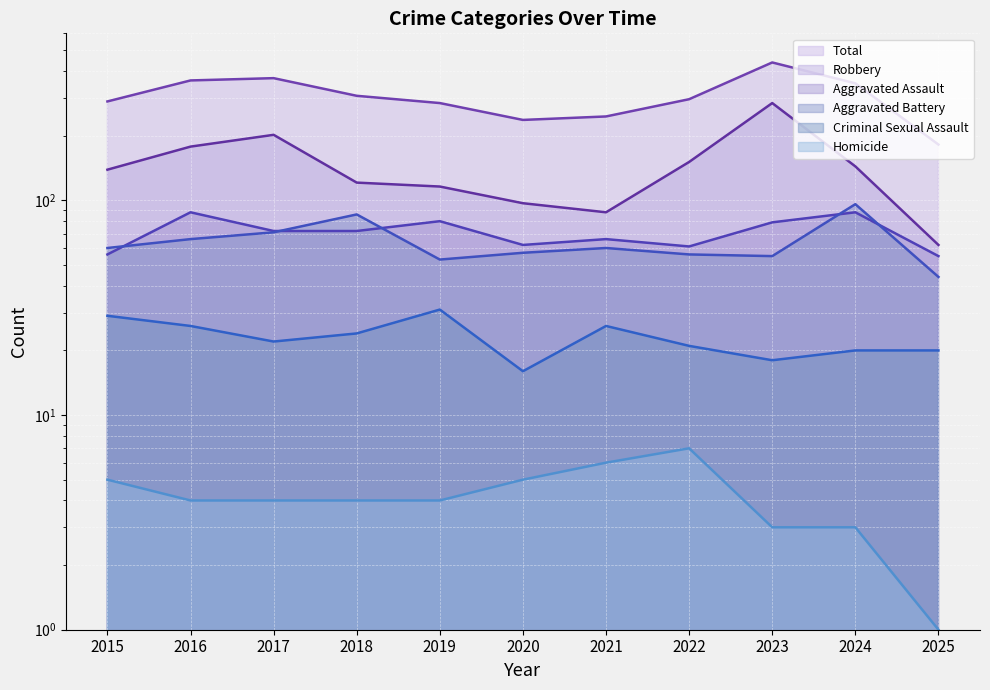

Rank the series by their maximum value, from highest to lowest.

Total, Robbery, Aggravated Battery, Aggravated Assault, Criminal Sexual Assault, Homicide